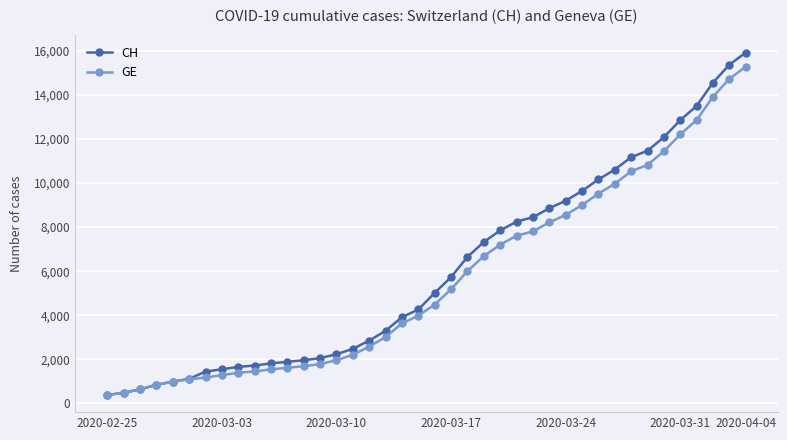

At how many categories does at least one series exceed 15022?

2